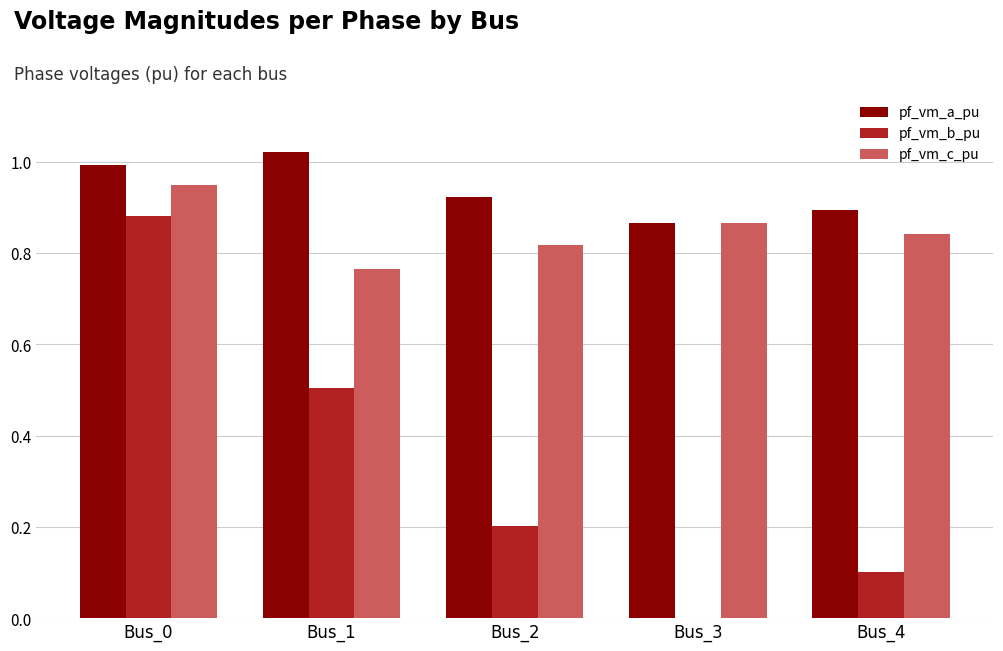

Which series changed the most between Bus_0 and Bus_2?

pf_vm_b_pu